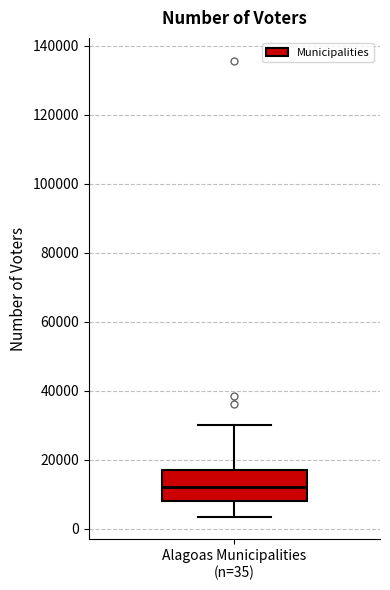

Transcribe this box plot: give where the median line is, the range the box spans, and where the two whiskers end, as read against the y-axis. The values are not printed on the chart, so give them approximately, as read against the axis.

median 12000, box 8000 to 18000, whiskers 4000 to 30000